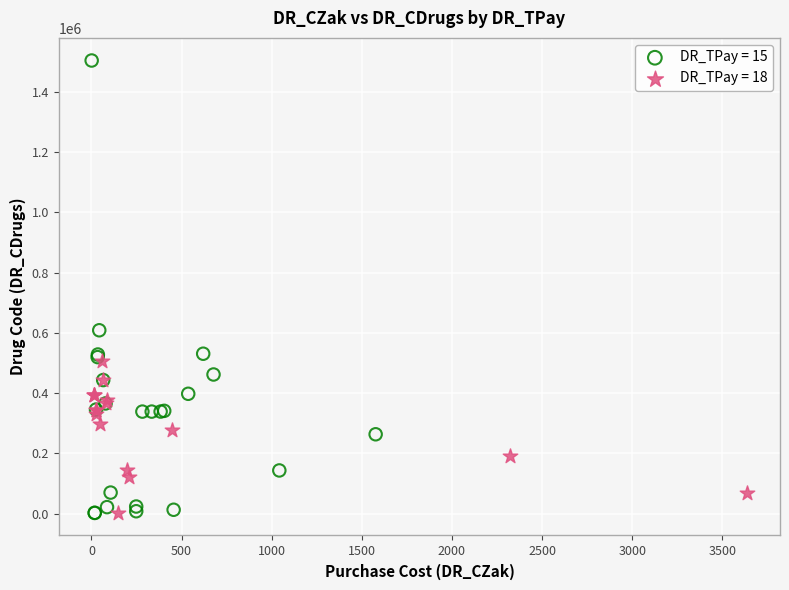

Which series contains the highest Y value?

DR_TPay = 15